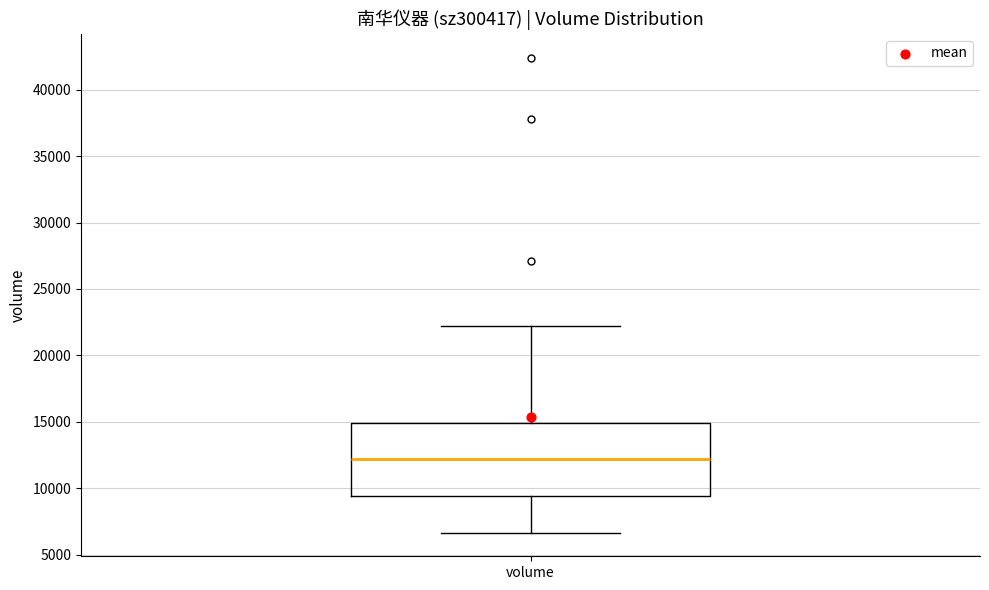

Read this box plot against the y-axis: the position of the median line, the range covered by the box, and the ends of both whiskers. The values are not printed on the chart, so give them approximately, as read against the axis.

median 12000, box 9500 to 15000, whiskers 6500 to 22000